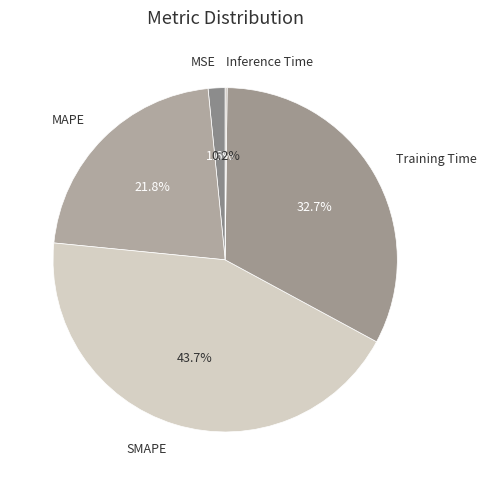

Do MAPE and SMAPE together represent more than half of the pie?

Yes